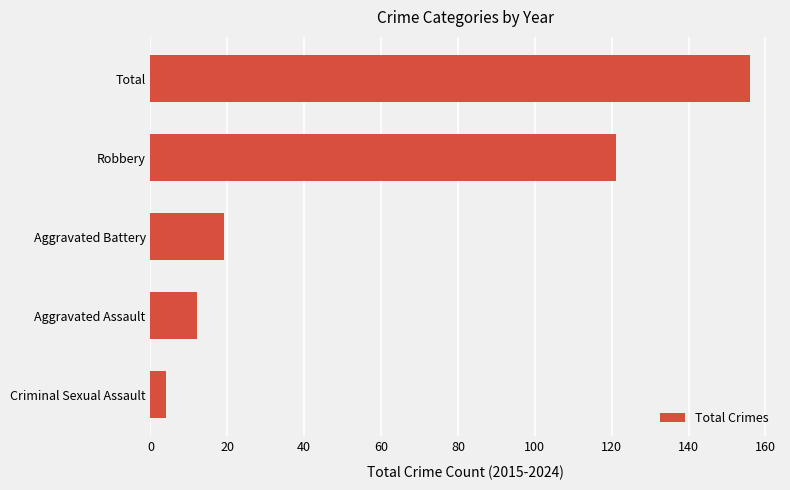

Does the chart contain any negative values?

No